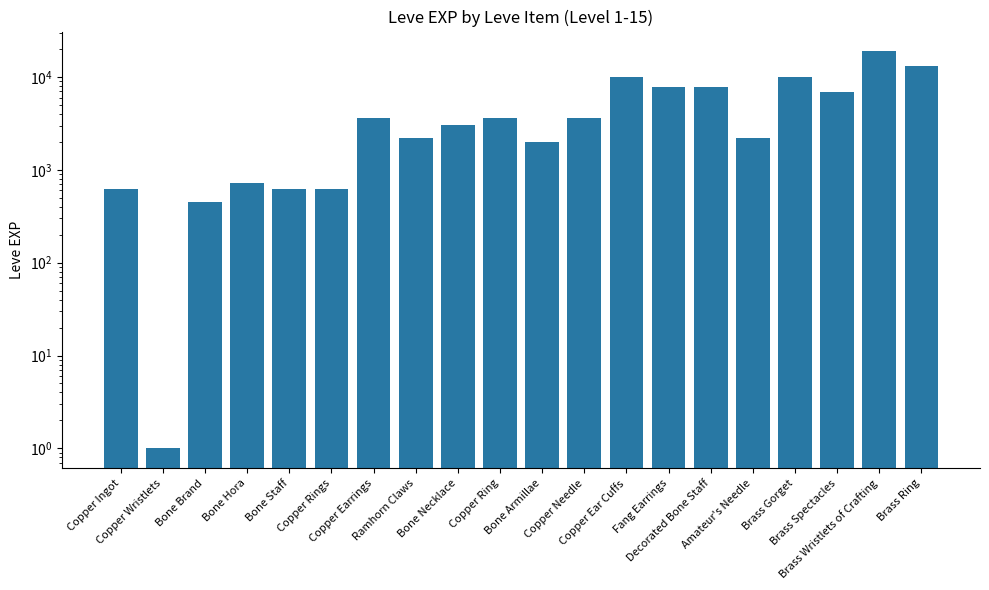

Reading left to right, list all the values displayed in this chart.

Copper Ingot=630	Copper Wristlets=1	Bone Brand=450	Bone Hora=720	Bone Staff=630	Copper Rings=630	Copper Earrings=3600	Ramhorn Claws=2230	Bone Necklace=3040	Copper Ring=3600	Bone Armillae=1980	Copper Needle=3600	Copper Ear Cuffs=9990	Fang Earrings=7880	Decorated Bone Staff=7880	Amateur's Needle=2230	Brass Gorget=9990	Brass Spectacles=6880	Brass Wristlets of Crafting=18910	Brass Ring=13040